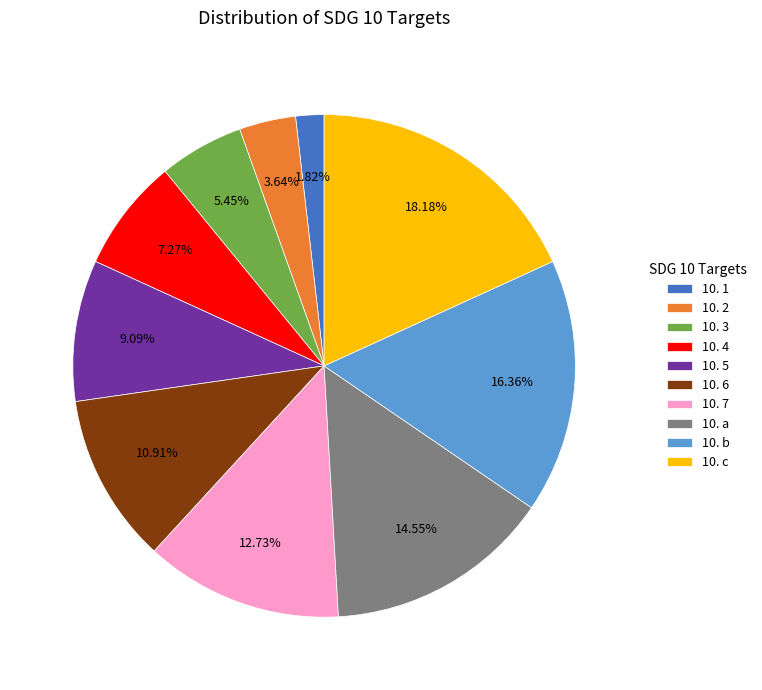

To the nearest percent, what is the difference between the largest and smallest slice percentages?

16%